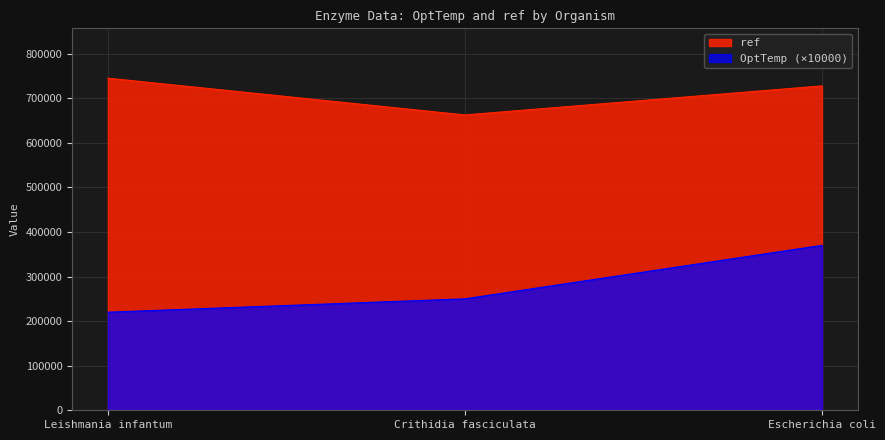

Read the OptTemp value at Crithidia fasciculata, to the nearest 50.

250000